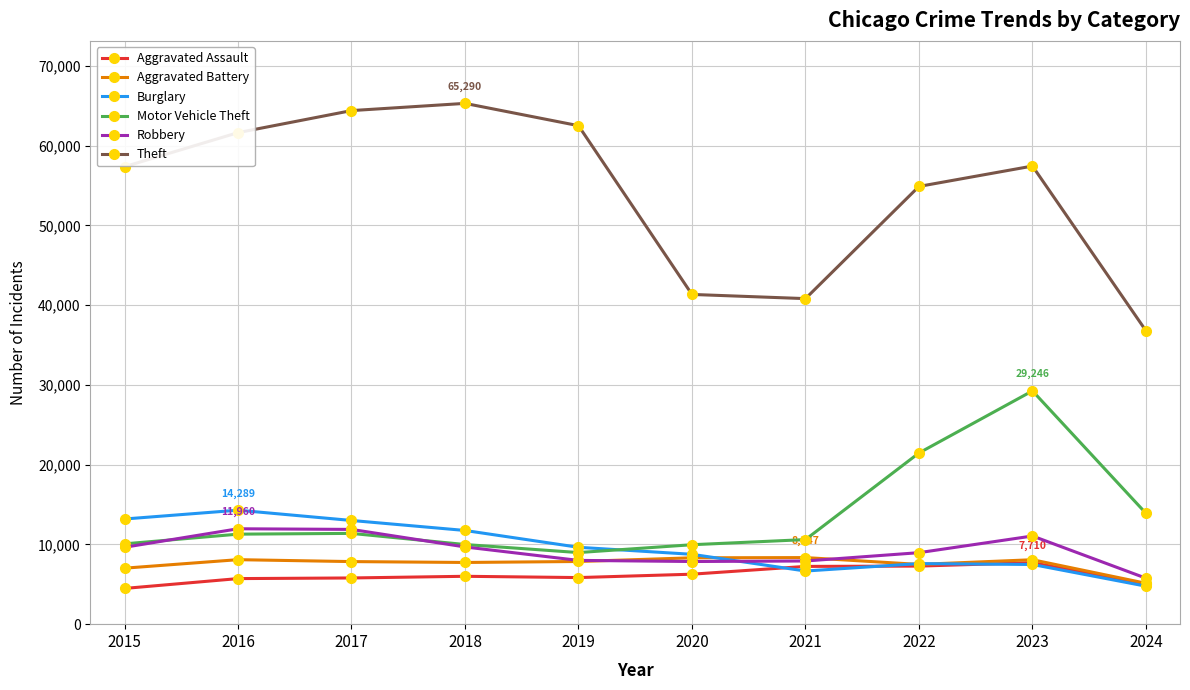

True or false: Aggravated Battery has more than 0 points higher than both neighbors.

True